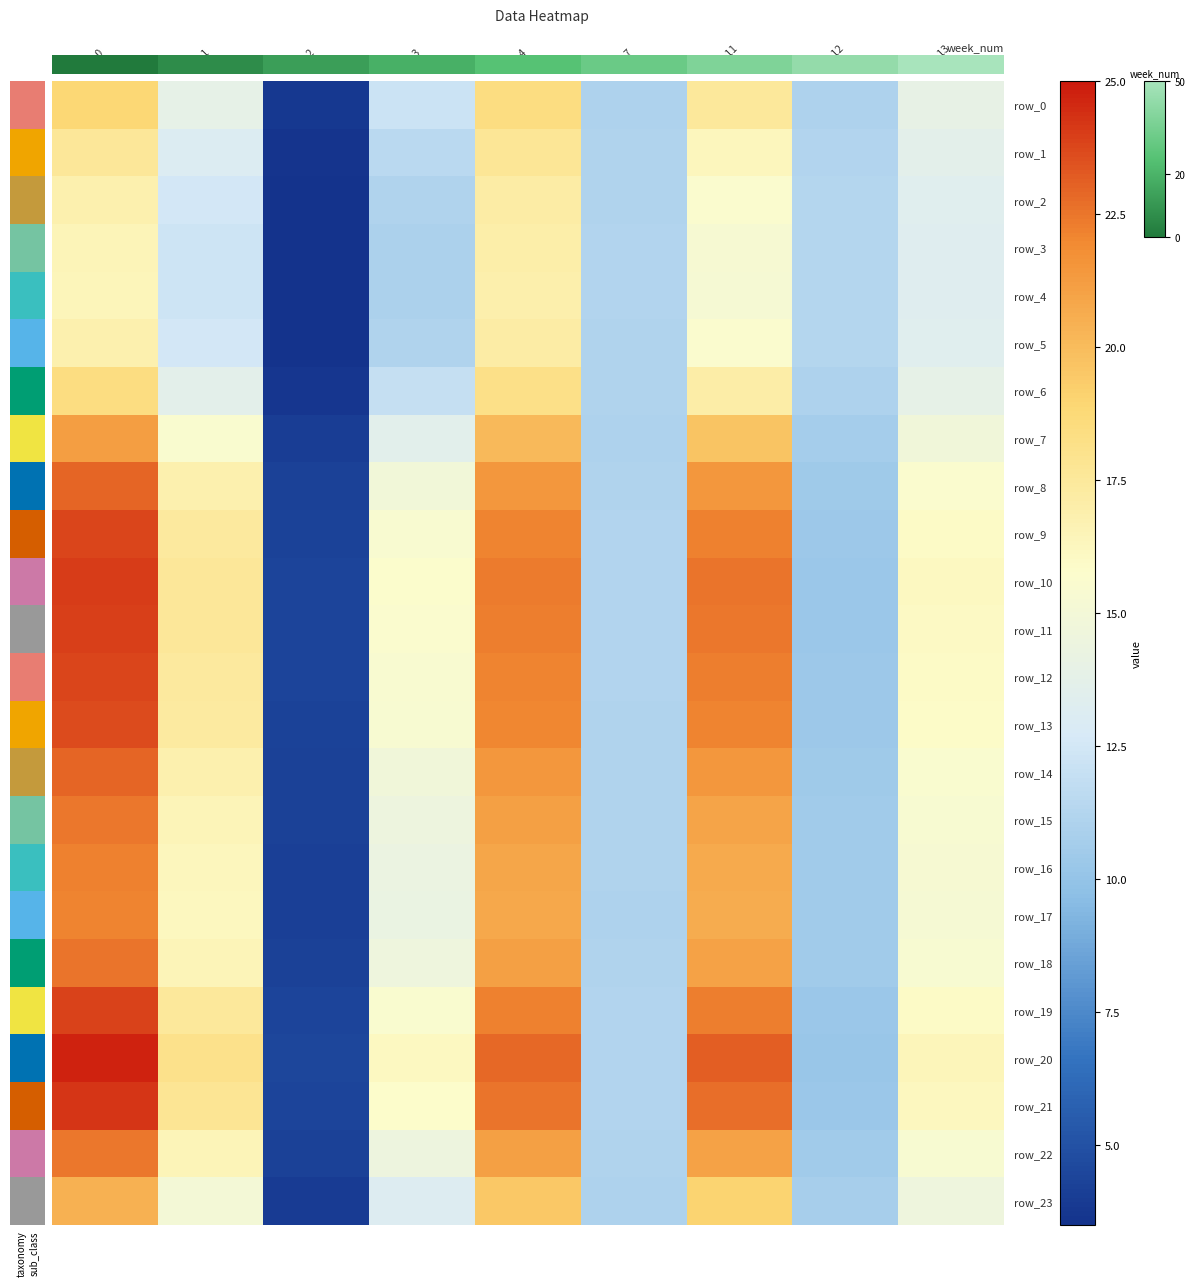

The row_12 series shows 22.2 at col_11. True or false?

True